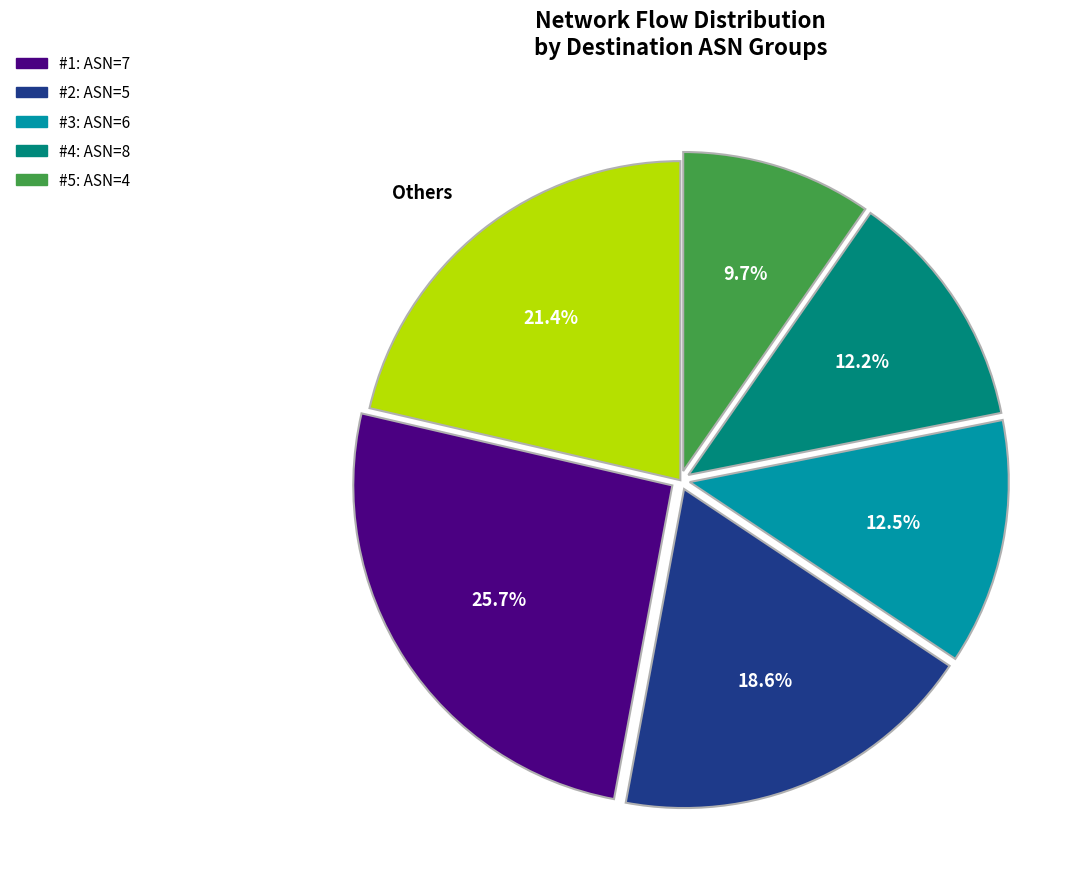

Is there any slice that represents more than half of the pie?

No